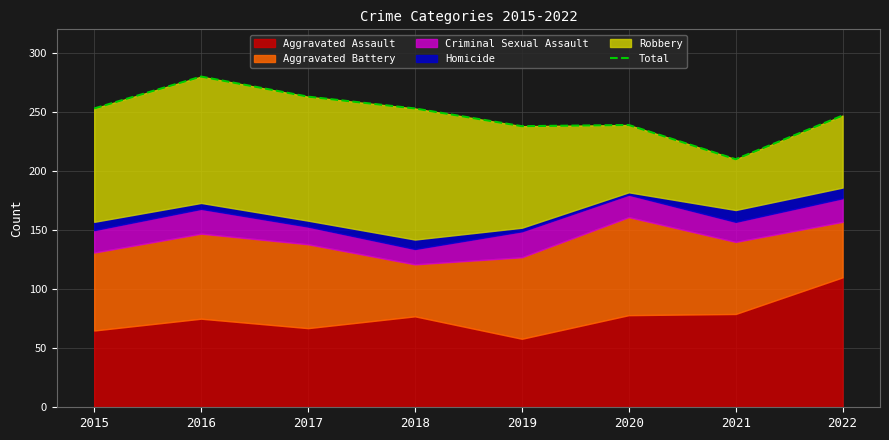

What is the maximum value shown in the chart?

280